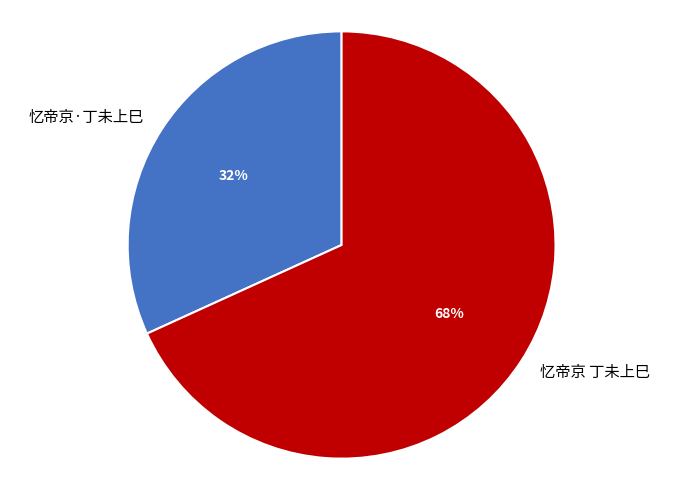

To the nearest percent, what is the difference between the 忆帝京 丁未上巳 and 忆帝京·丁未上巳 slice percentages?

36%